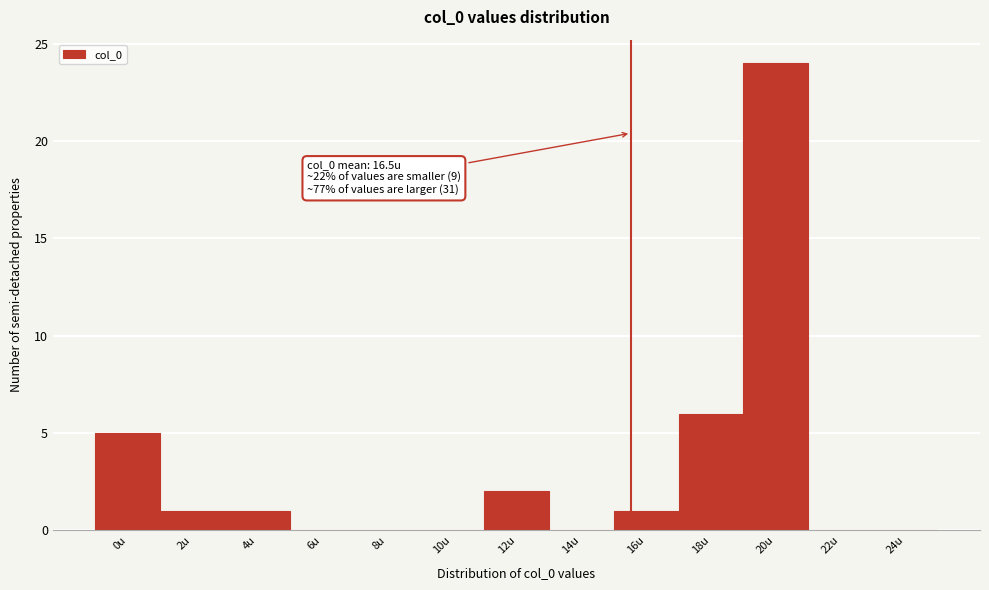

Reading left to right, list all the values displayed in this chart.

0u=5	2u=1	4u=1	6u=0	8u=0	10u=0	12u=2	14u=0	16u=1	18u=6	20u=24	22u=0	24u=0